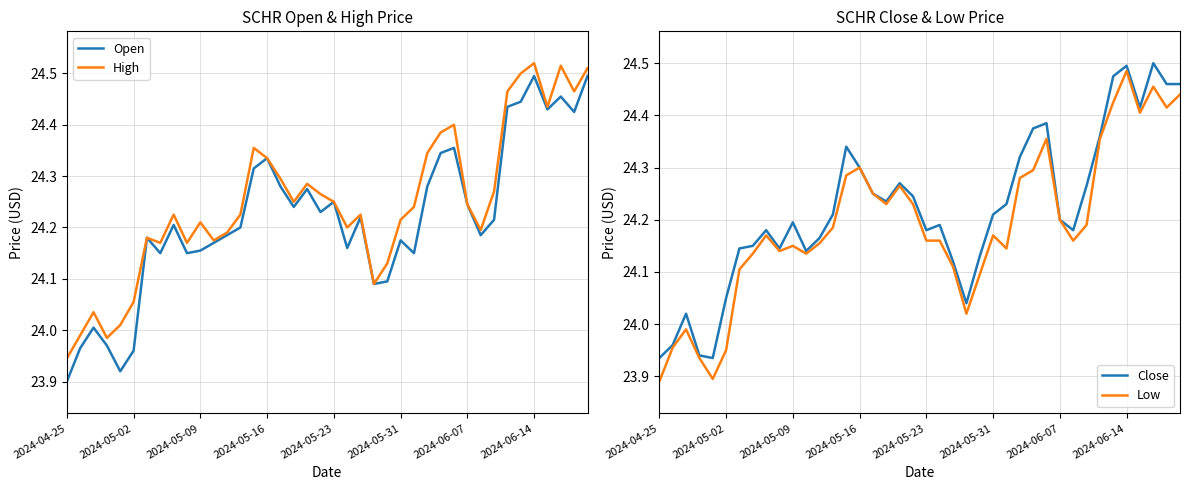

List the series in order of their peak value, highest first.

High, Close, Open, Low